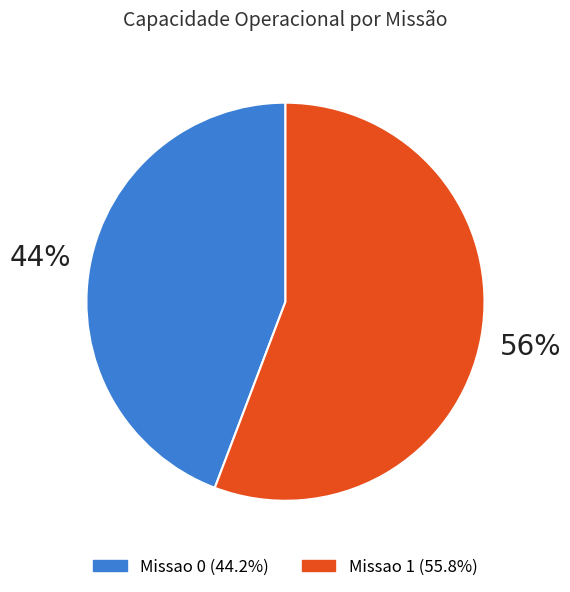

To the nearest percent, what is the combined percentage of Missao 1 and Missao 0?

100%